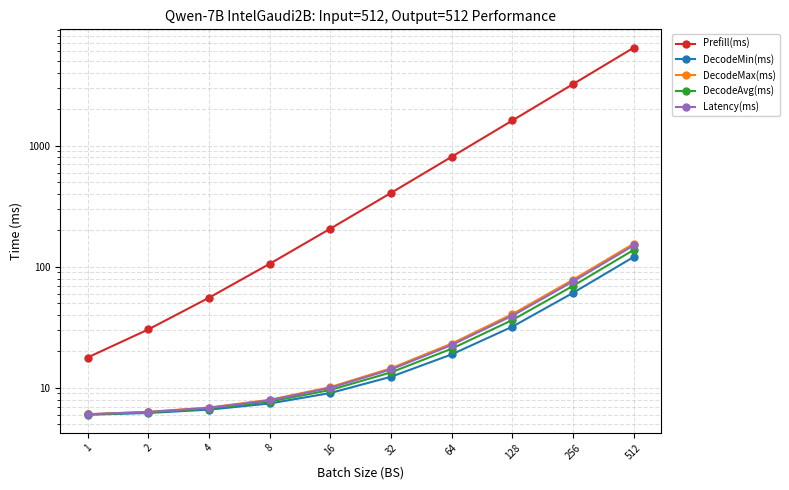

Which series has the widest spread of values?

Prefill(ms)